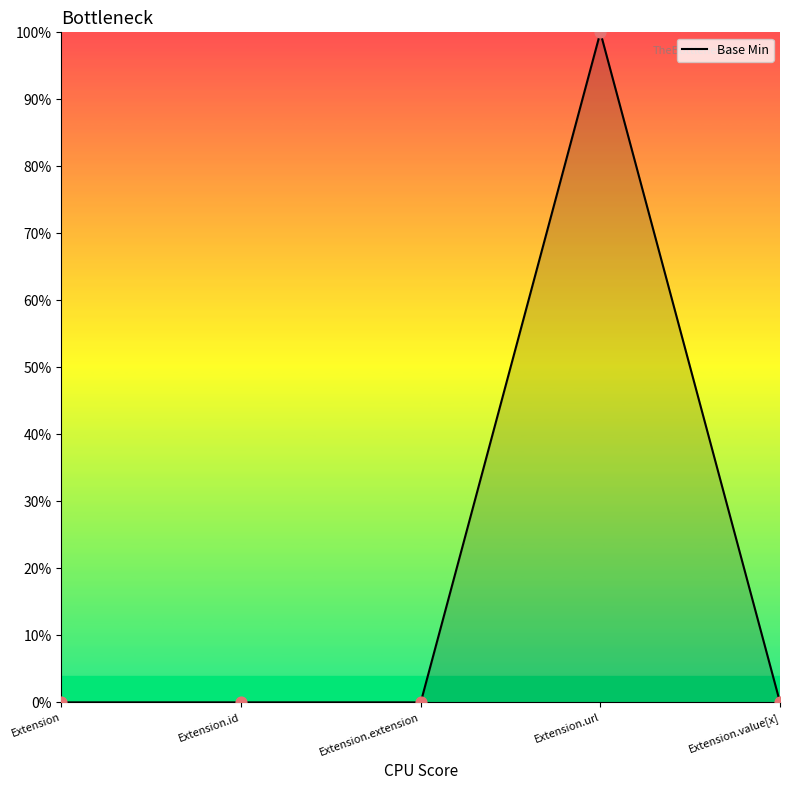

Between Extension.value[x] and Extension.extension, which is larger?

Extension.value[x]